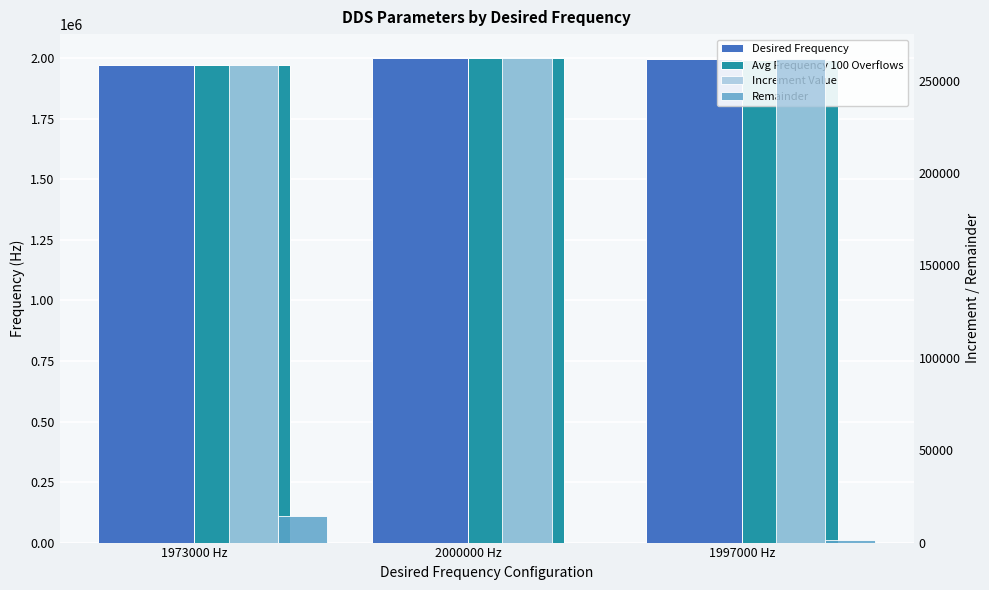

Count the number of categories in the chart.

3